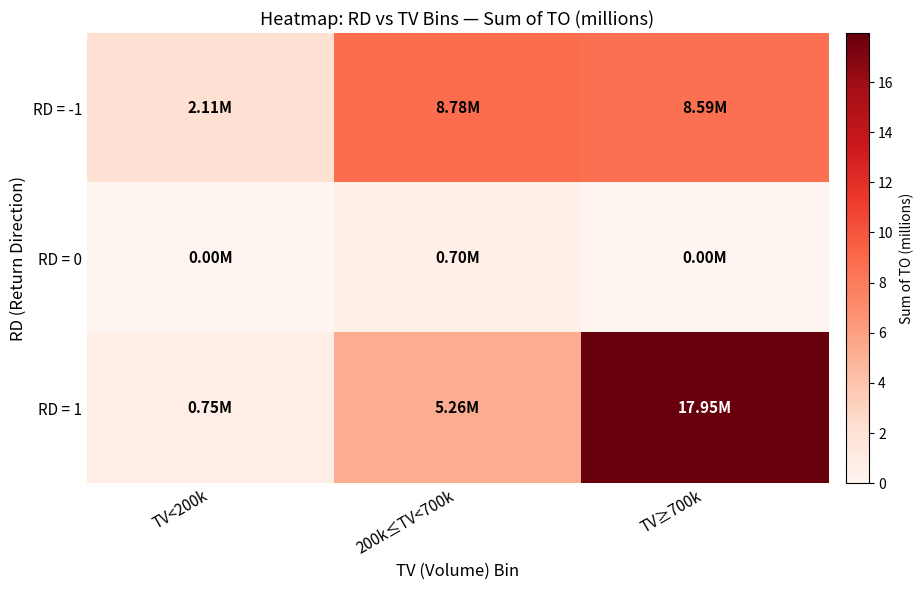

At which category is the sum across all series the highest?

TV≥700k